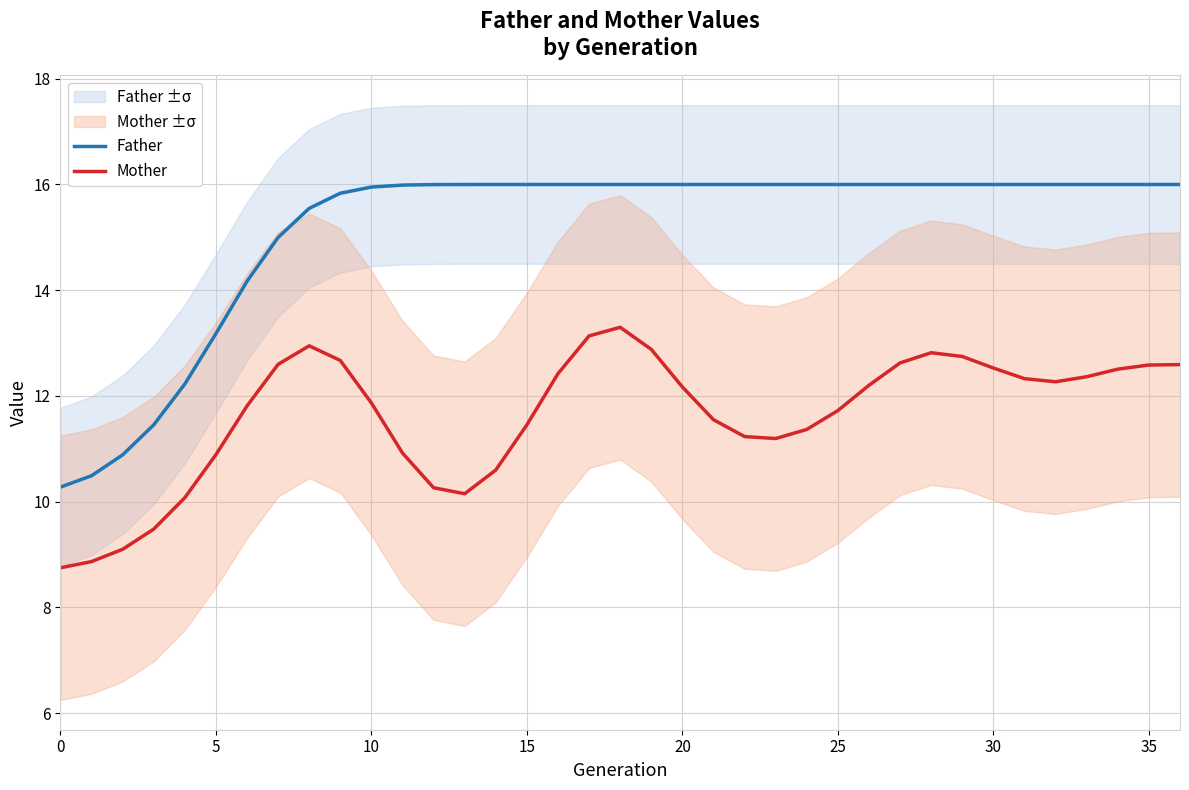

What is the highest value of the Mother series?

13.3